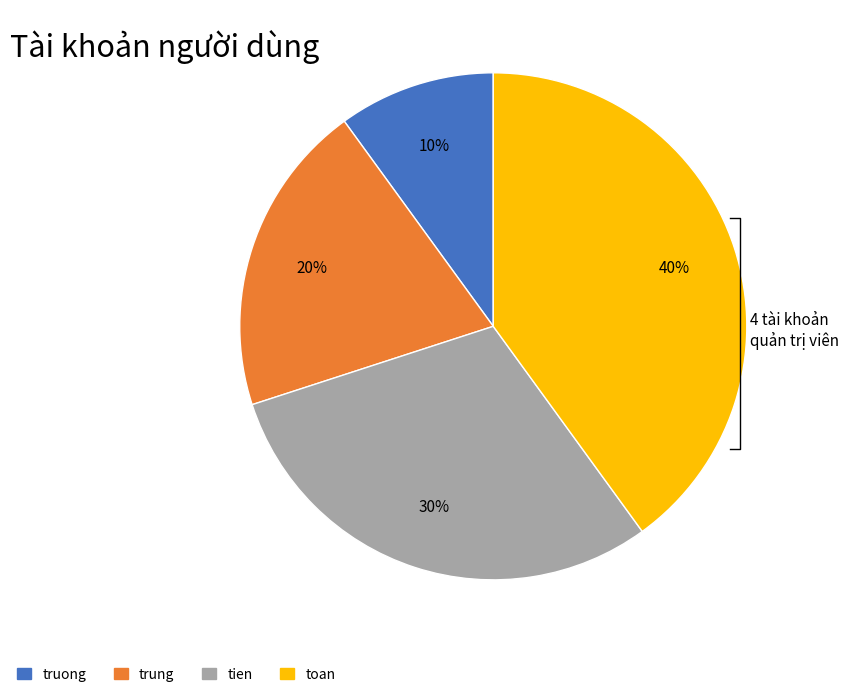

Is there any slice that represents more than half of the pie?

No